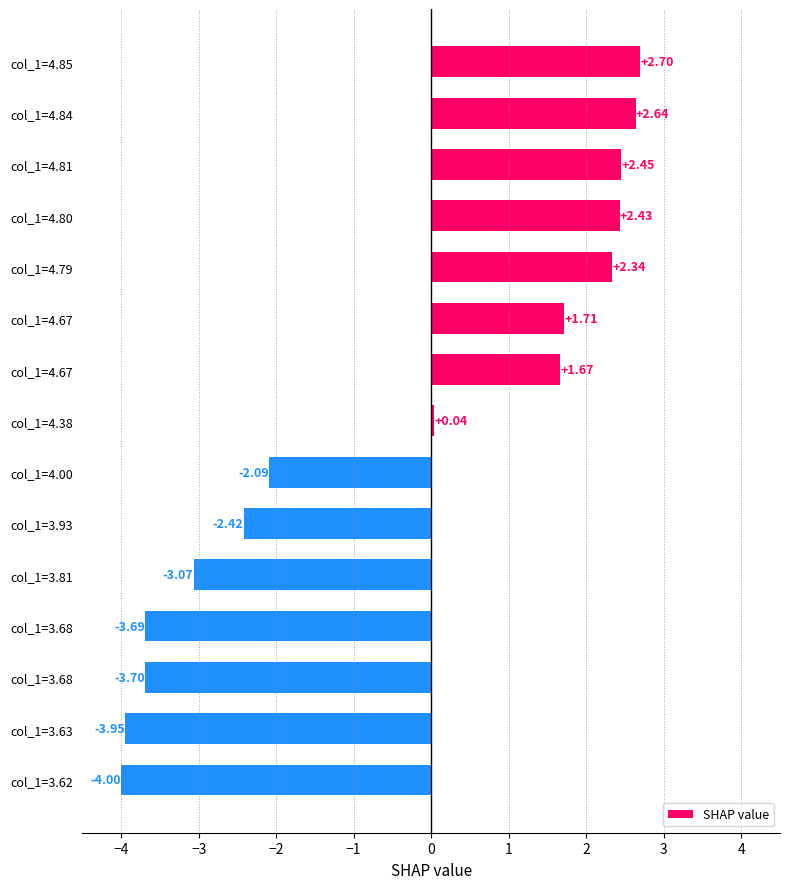

How many data points does each series have?

15